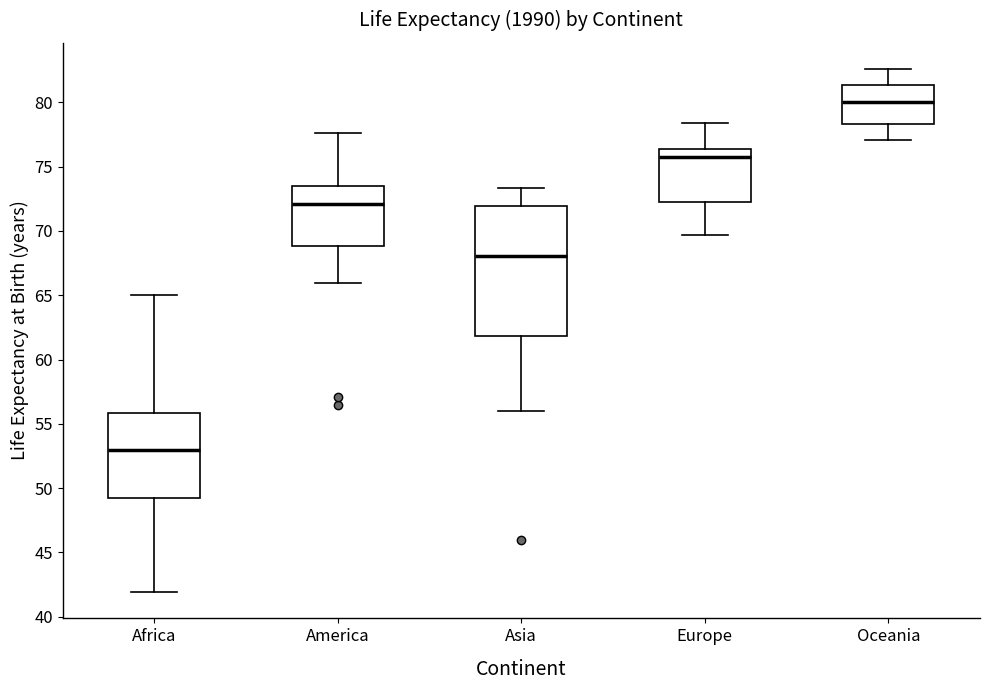

Reading left to right, read every box against the y-axis: the position of its median line, the range the box covers, and the ends of its whiskers. The values are not printed on the chart, so give them approximately, as read against the axis.

Africa: median 53.0, box 49.0 to 56.0, whiskers 42.0 to 65.0
America: median 72.0, box 69.0 to 73.5, whiskers 66.0 to 77.5
Asia: median 68.0, box 62.0 to 72.0, whiskers 56.0 to 73.5
Europe: median 76.0, box 72.5 to 76.5, whiskers 69.5 to 78.5
Oceania: median 80.0, box 78.5 to 81.5, whiskers 77.0 to 82.5